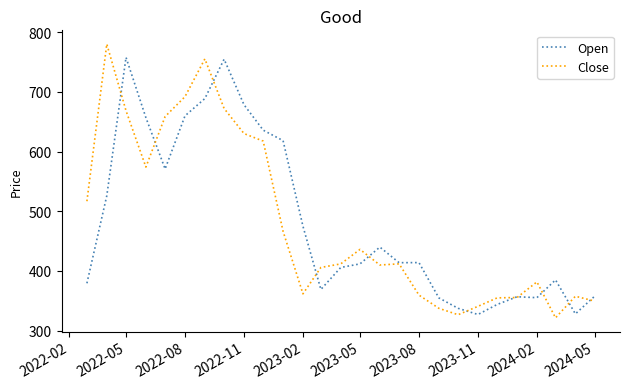

What is the maximum value for Open?

758.0